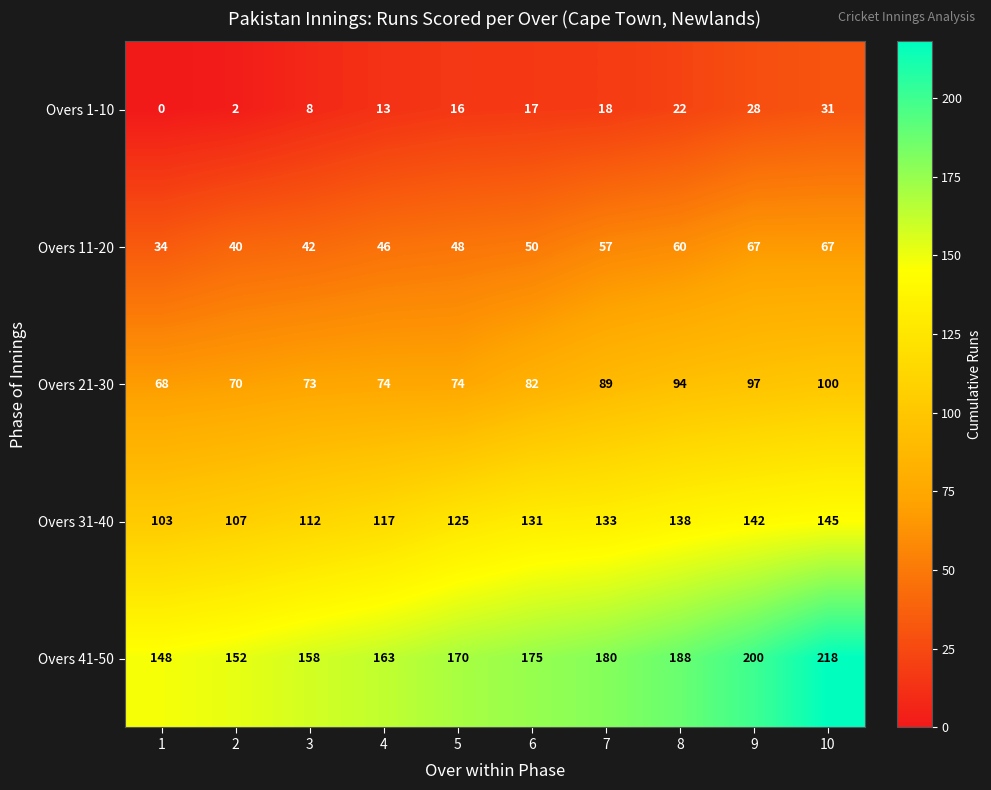

At which category is the sum across all series the highest?

10